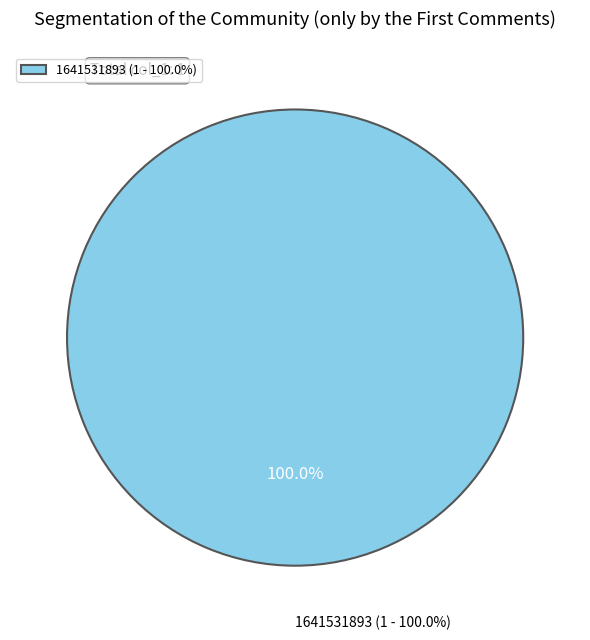

Combined, what portion of the pie is 1641531893 and 1632832538?

100.0%